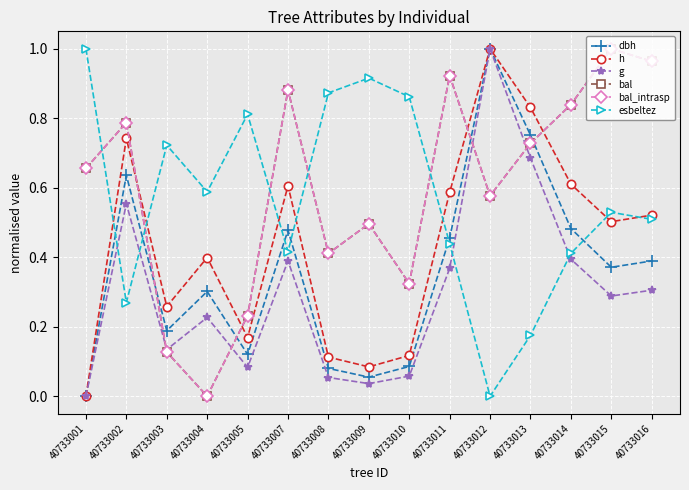

Does the chart have visible grid lines?

Yes